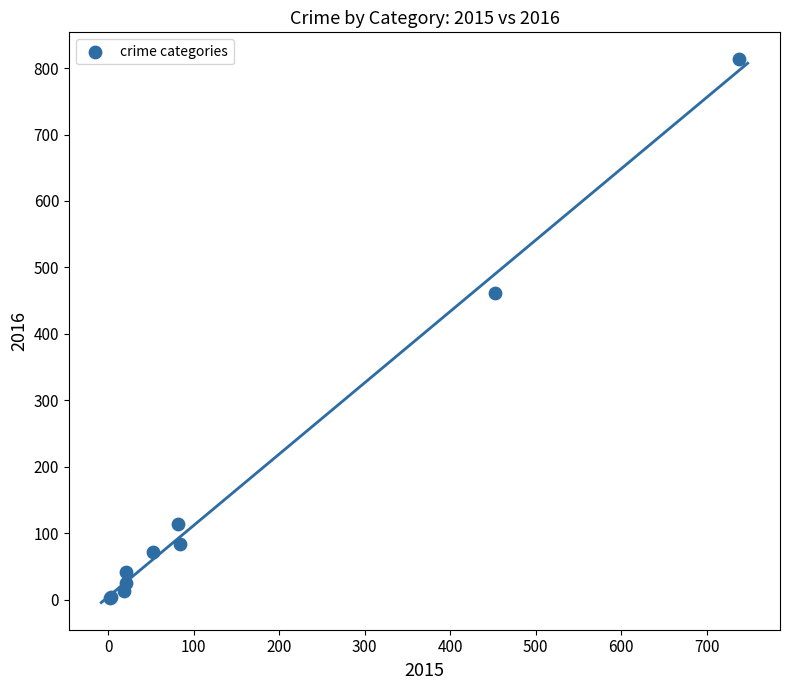

What Y value in the scatter plot is closest to 407?

461